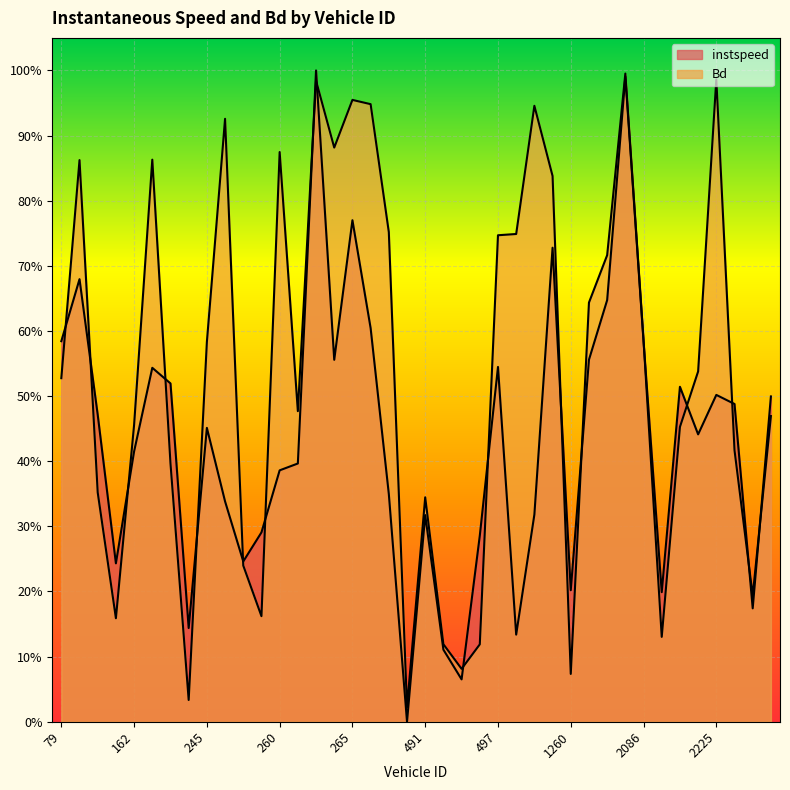

What is the label of the 16th point from the right?

497.0